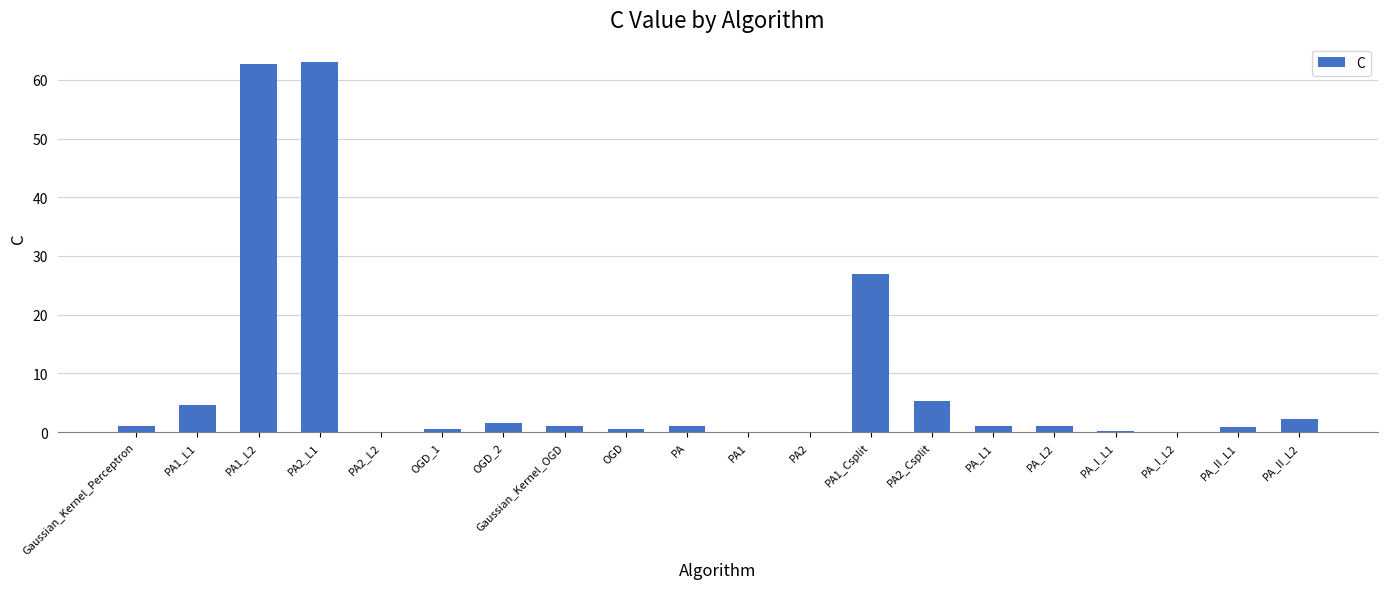

Is it true that the value at PA2_Csplit is 7.5?

False